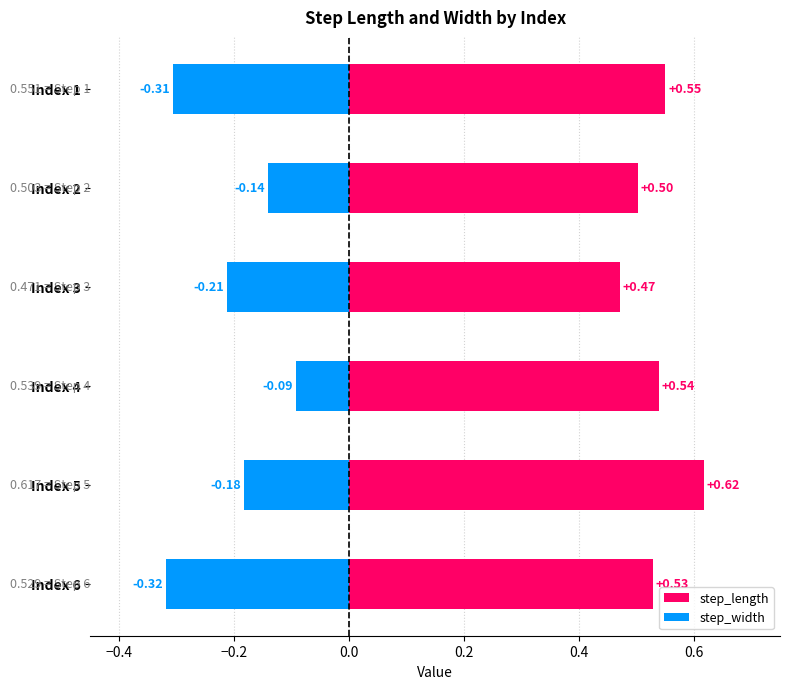

Count the number of categories in the chart.

6